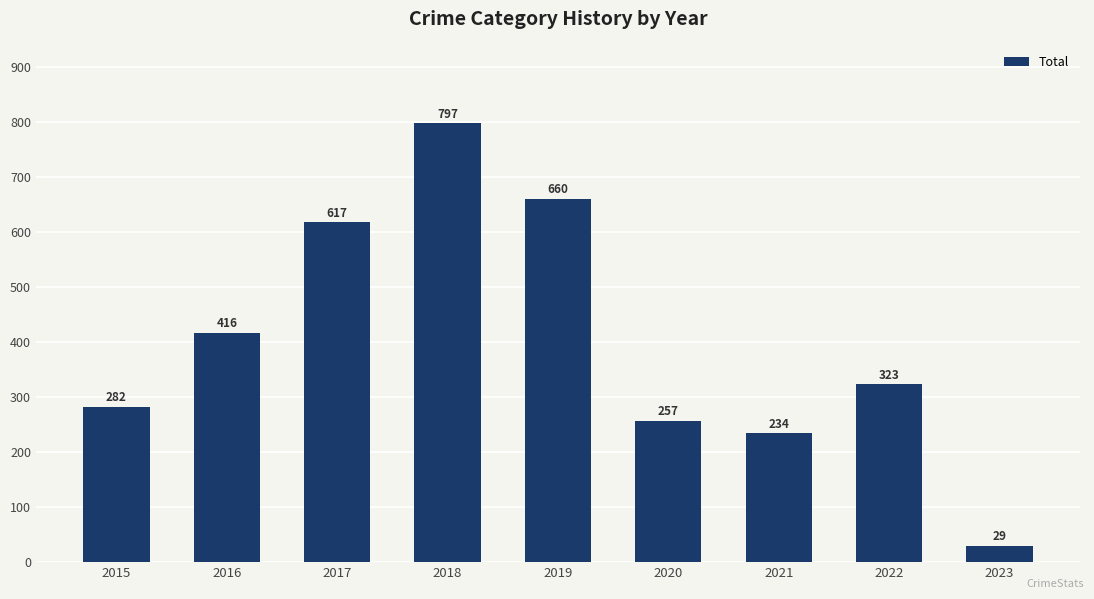

What is the sum of the values at 2019 and 2022?

983